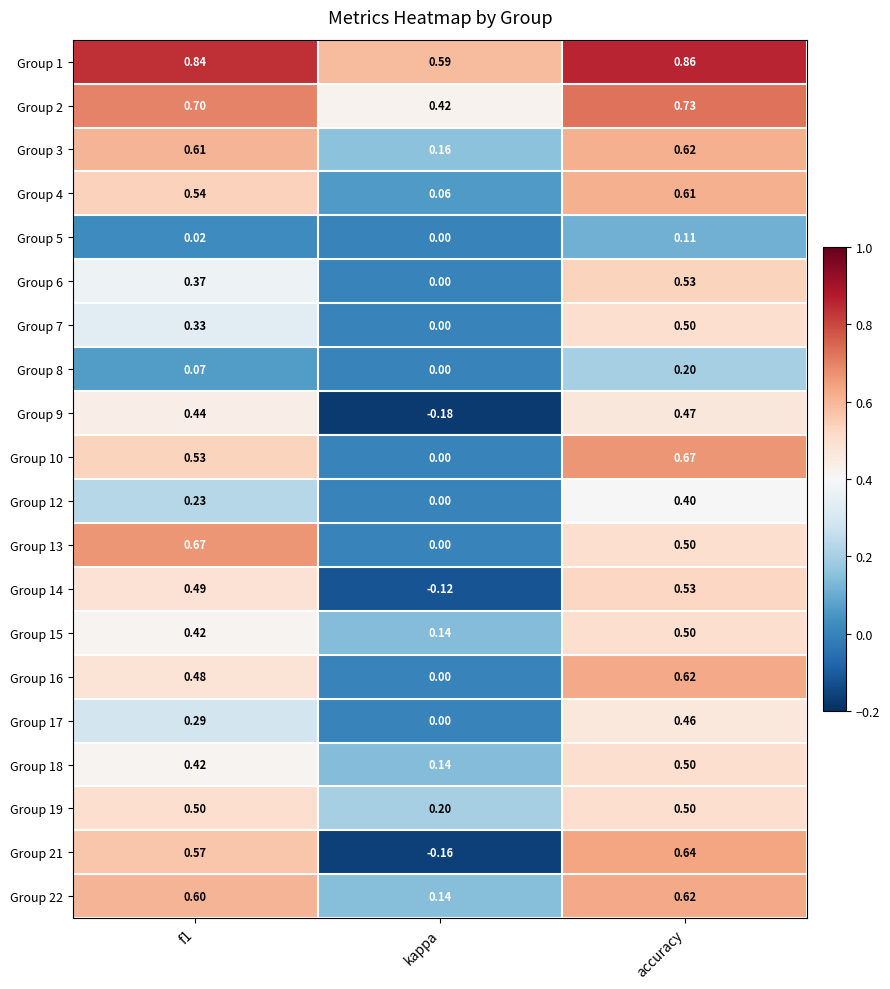

At which category does the chart reach its minimum across all series?

kappa